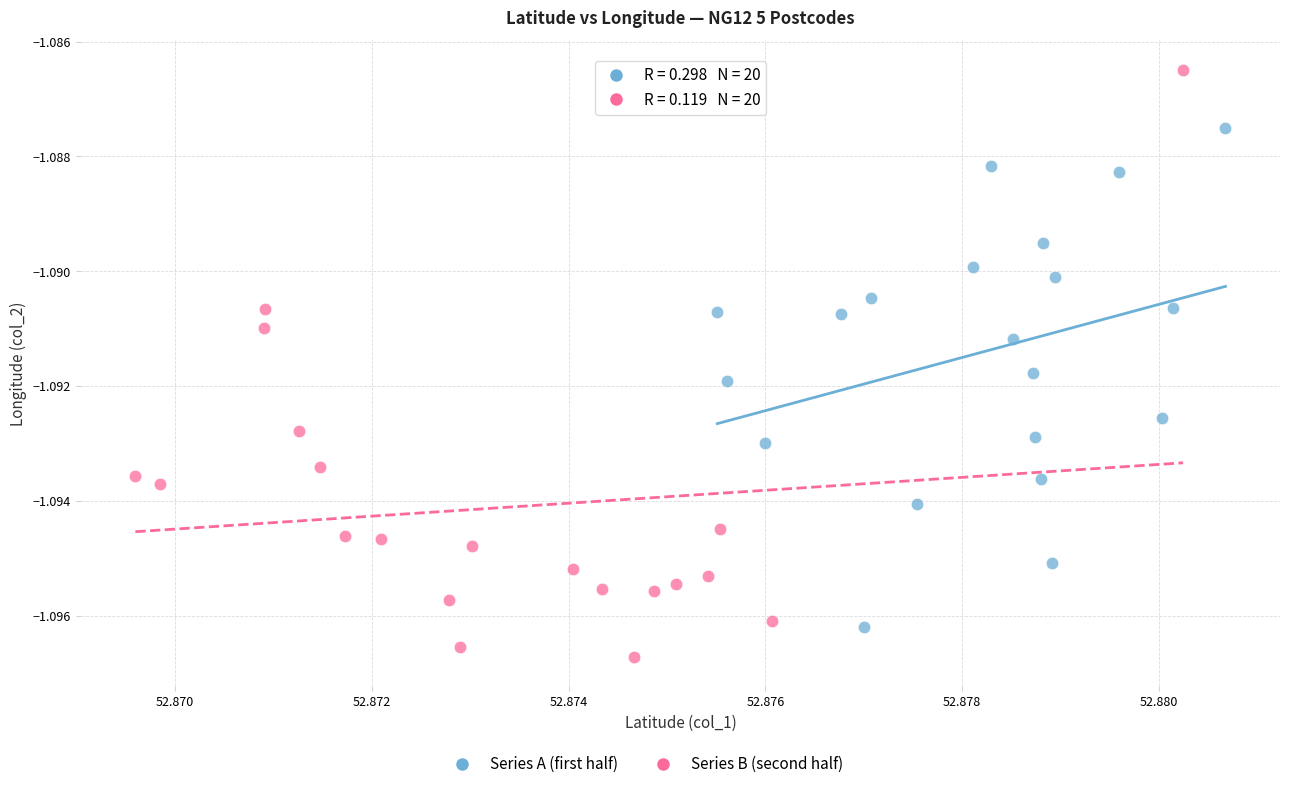

Which series has the widest spread of Y values?

Series B (second half)